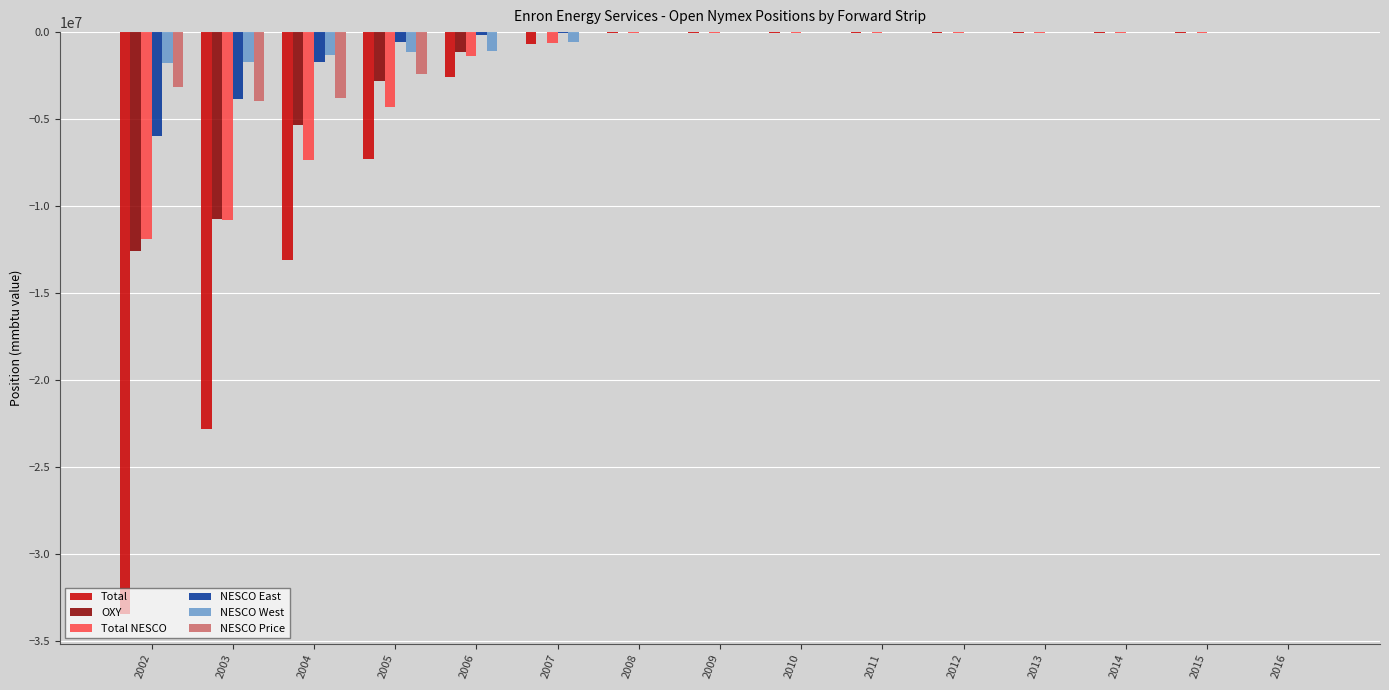

What is the total value across all series at 2003?

-53833105.2